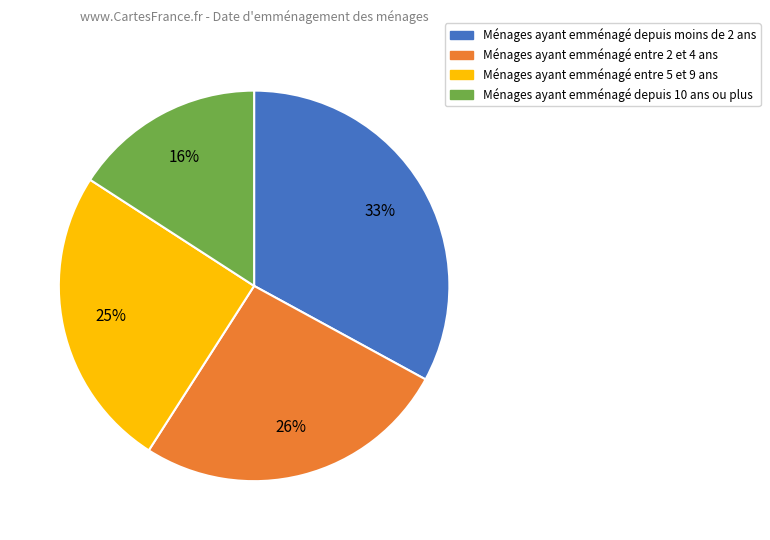

To the nearest percent, what is the difference between the Ménages ayant emménagé depuis 10 ans ou plus and Ménages ayant emménagé entre 2 et 4 ans slice percentages?

10%